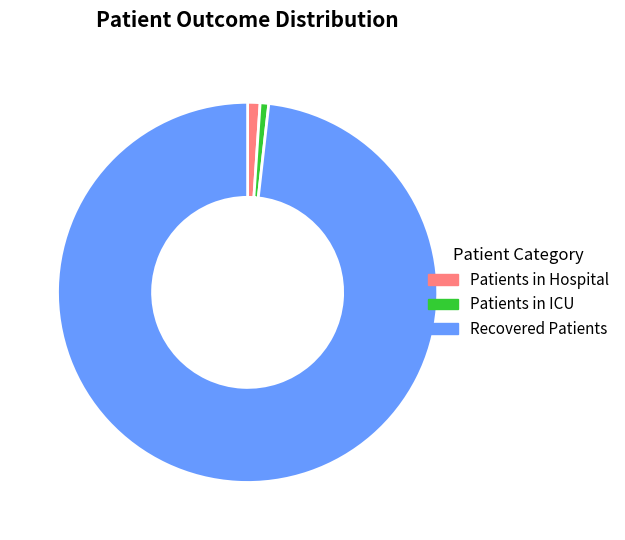

Which category has the biggest portion of the pie?

Recovered Patients